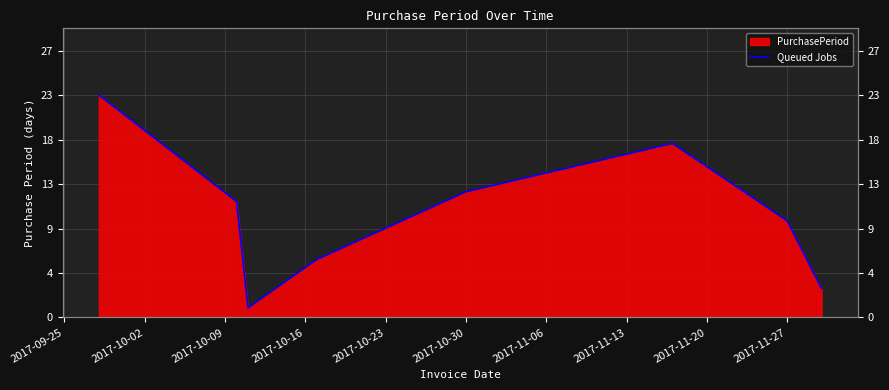

What is the average value?

11